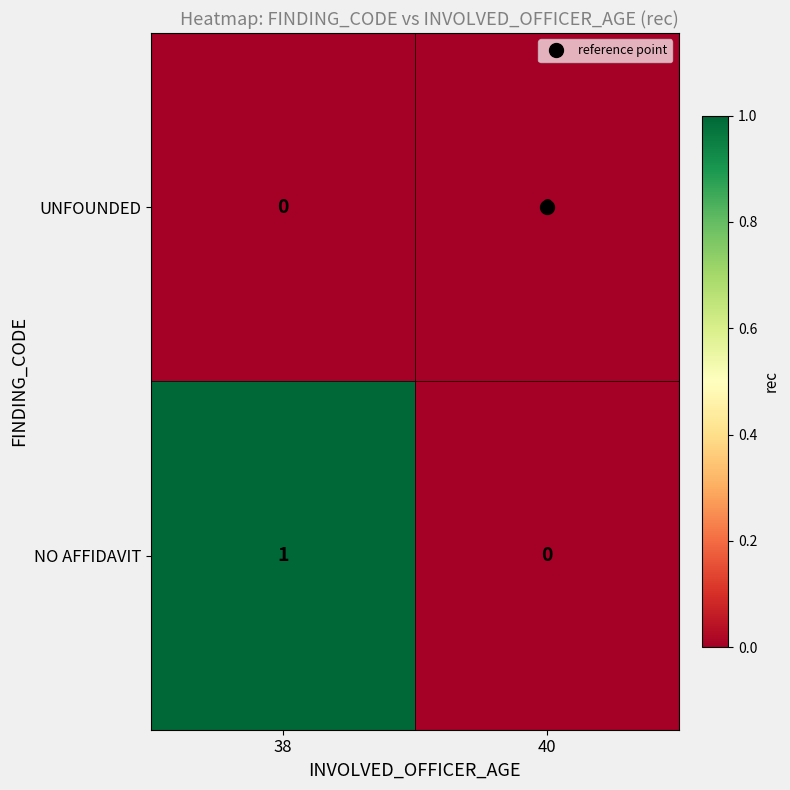

At which label is NO AFFIDAVIT closest to 0?

40